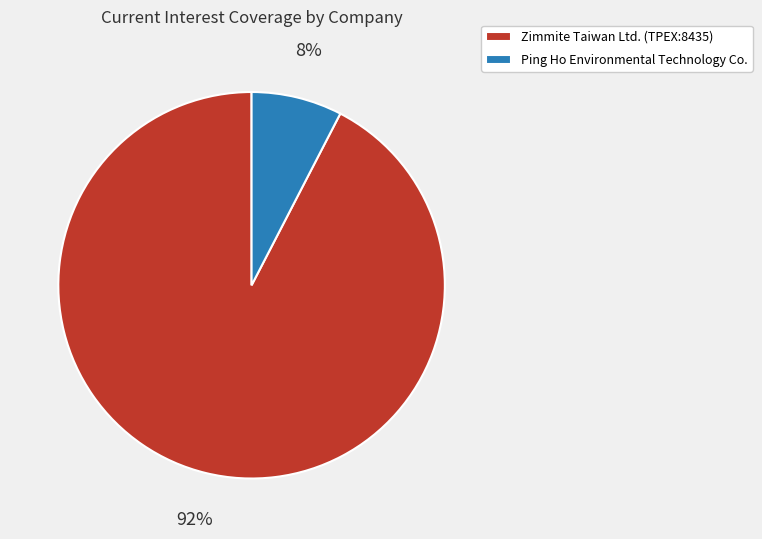

How many segments does this pie chart have?

2